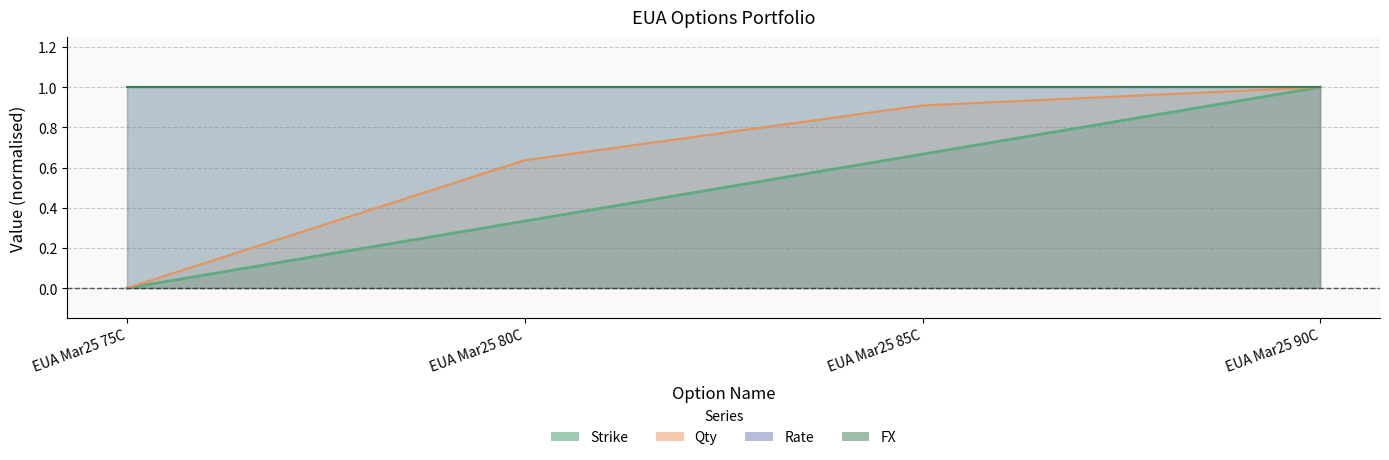

How many data points in Strike are above 0?

3